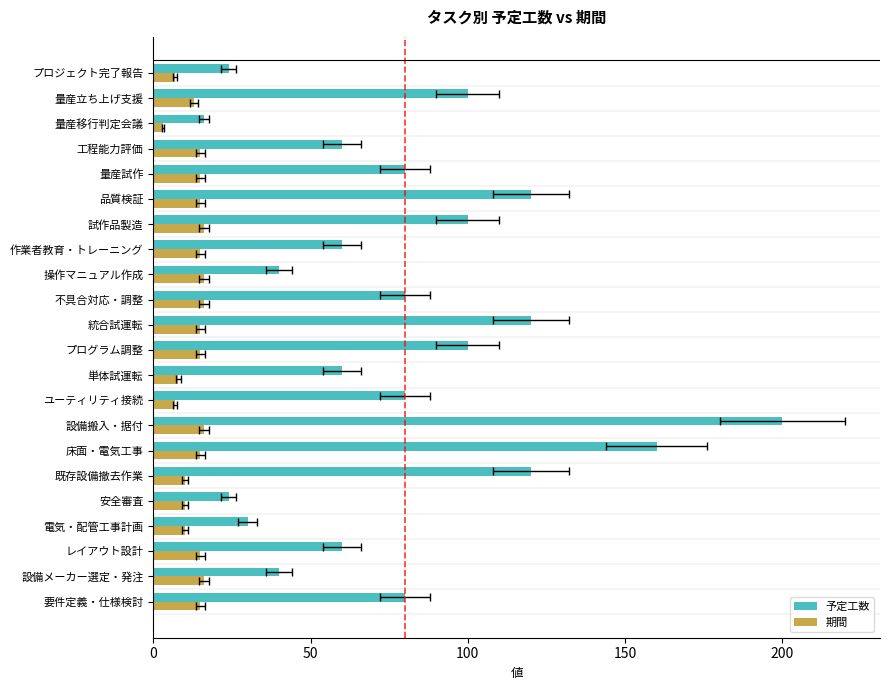

What are all the series names shown in the legend?

予定工数, 期間